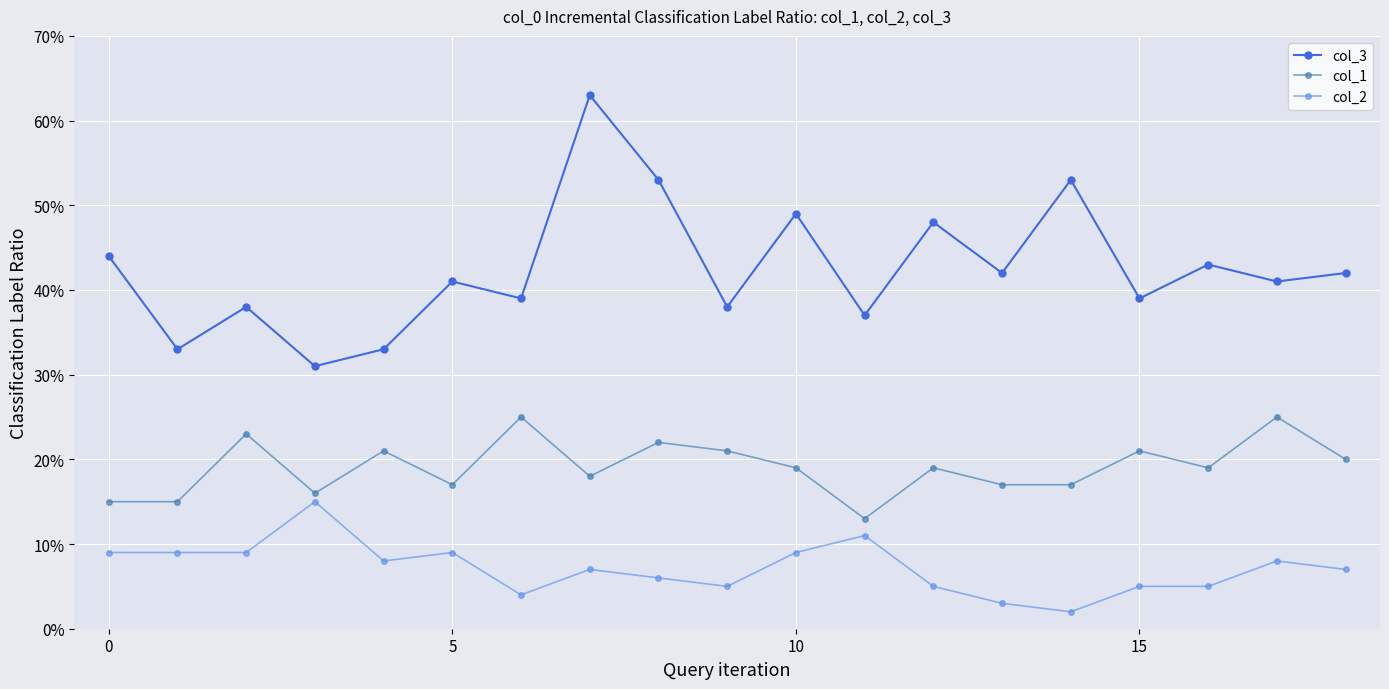

True or false: col_1 and col_3 cross at least once.

False